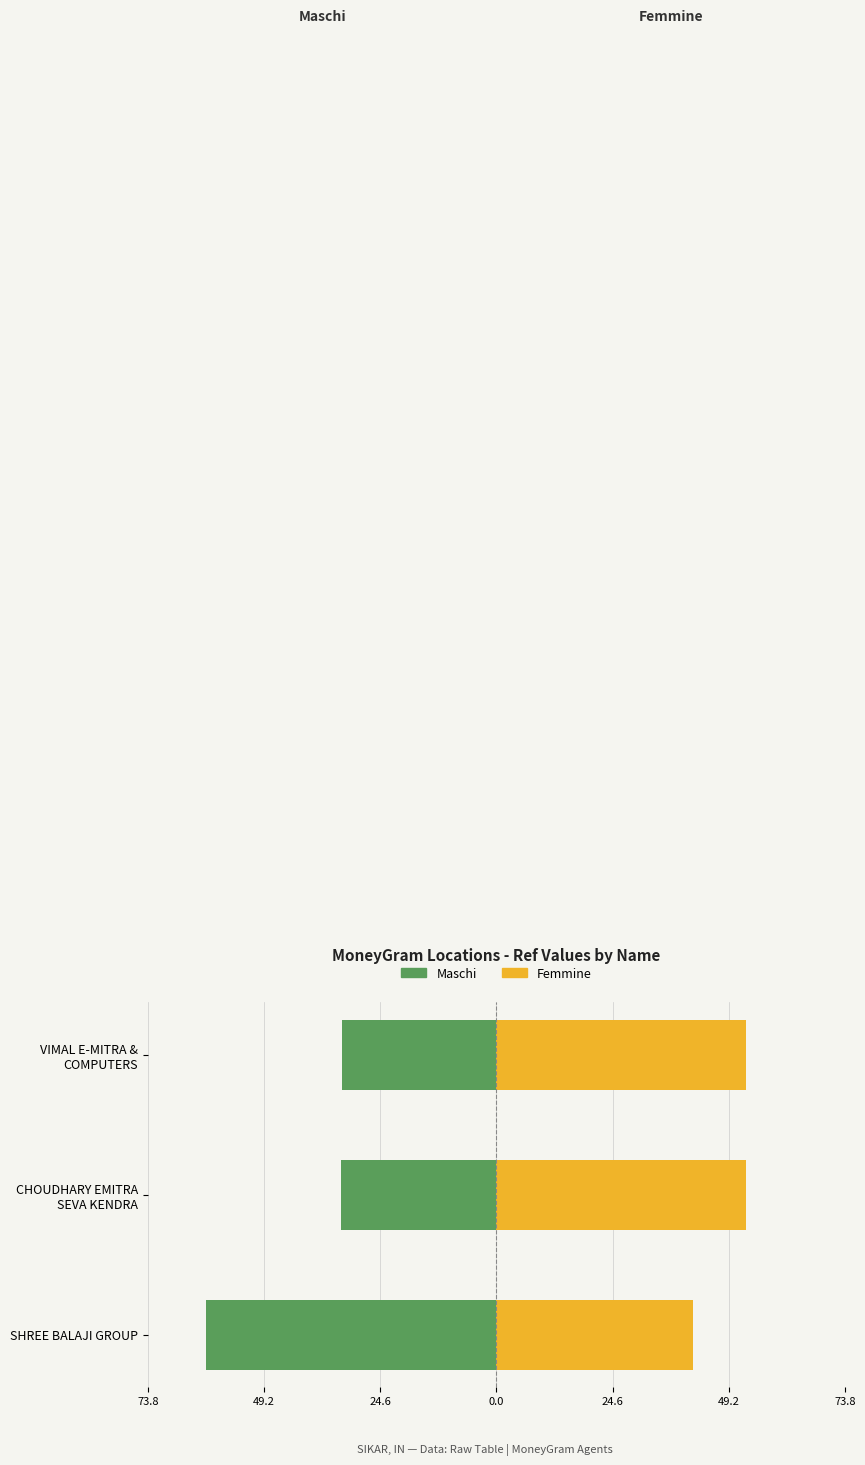

Rank the series at VIMAL E-MITRA & COMPUTERS from highest to lowest value.

Femmine (right), Maschi (left)